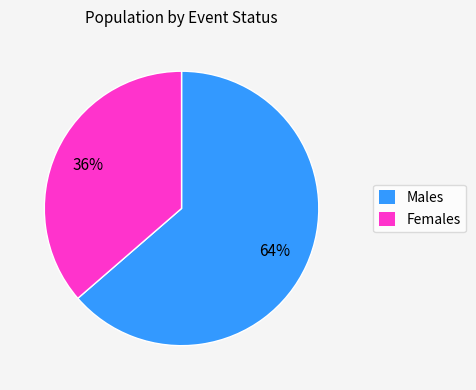

To the nearest percent, what percentage of the pie is Males?

64%